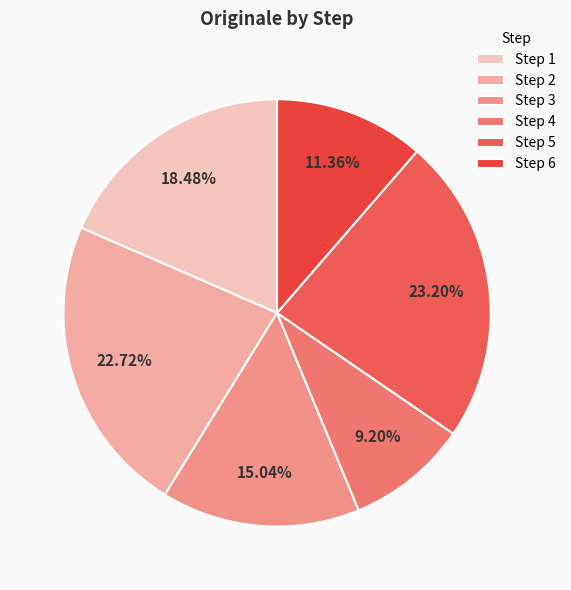

To the nearest percent, what percentage of the pie is Step 3?

15%